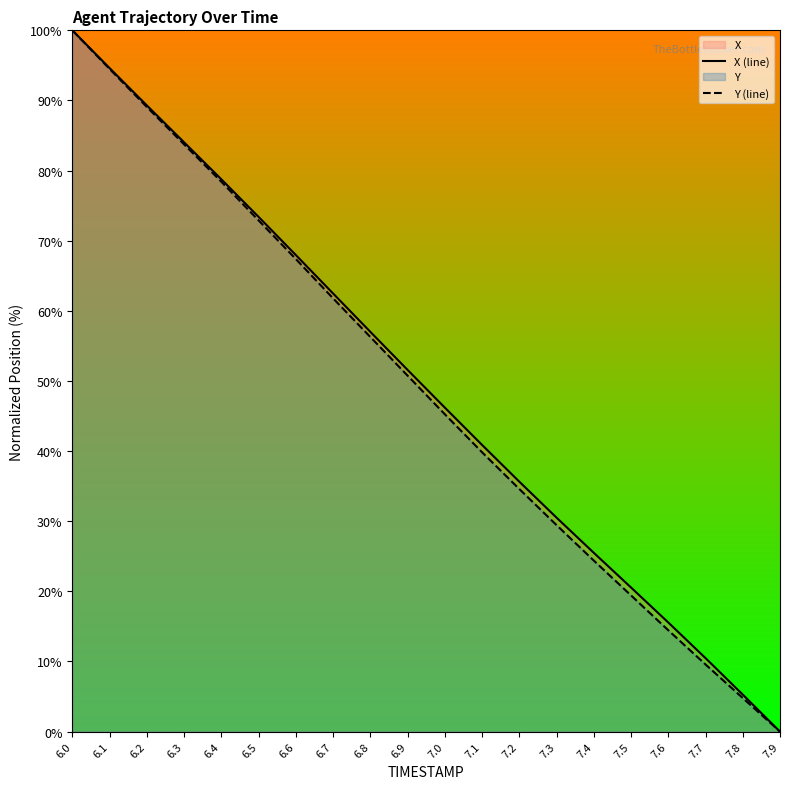

True or false: Y (line) and X (line) intersect in this chart.

False